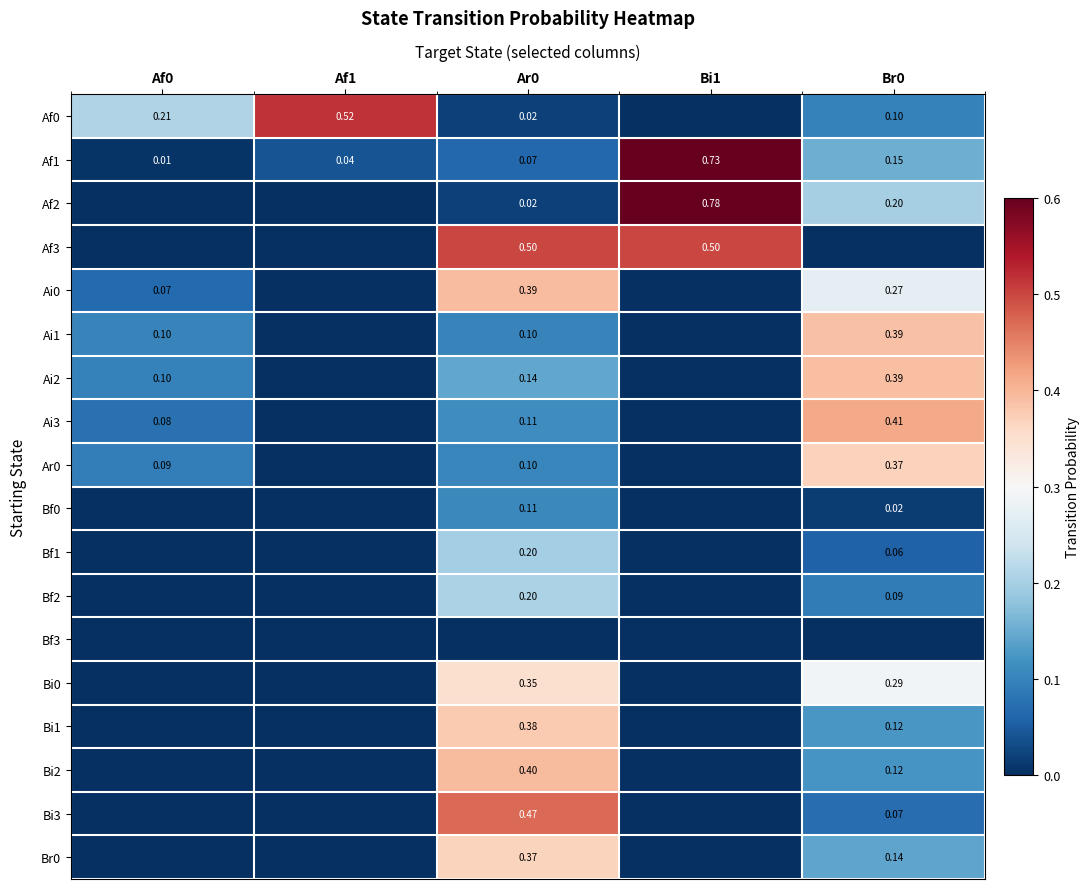

How many positive values does the Ar0 series have?

3